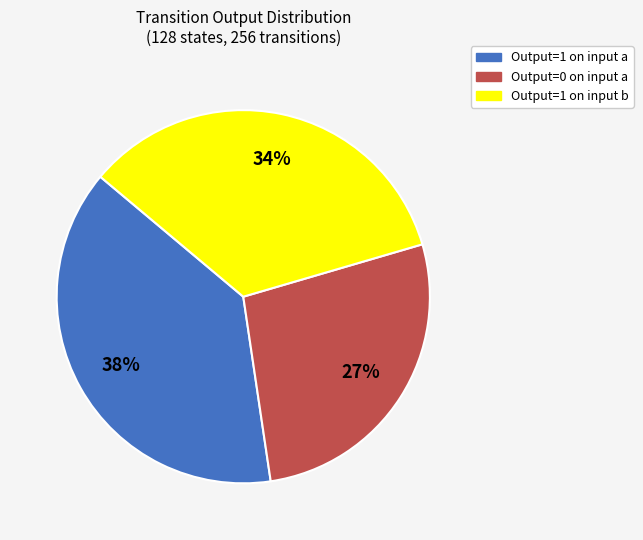

Approximately how many times larger is the value at Output=0 on input a compared to Output=1 on input a?

0.7